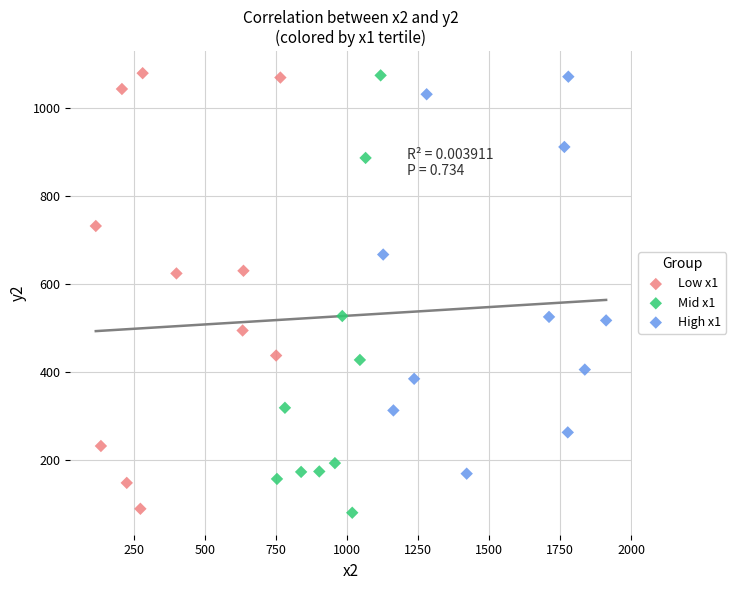

Which series reaches the minimum Y coordinate?

Mid x1